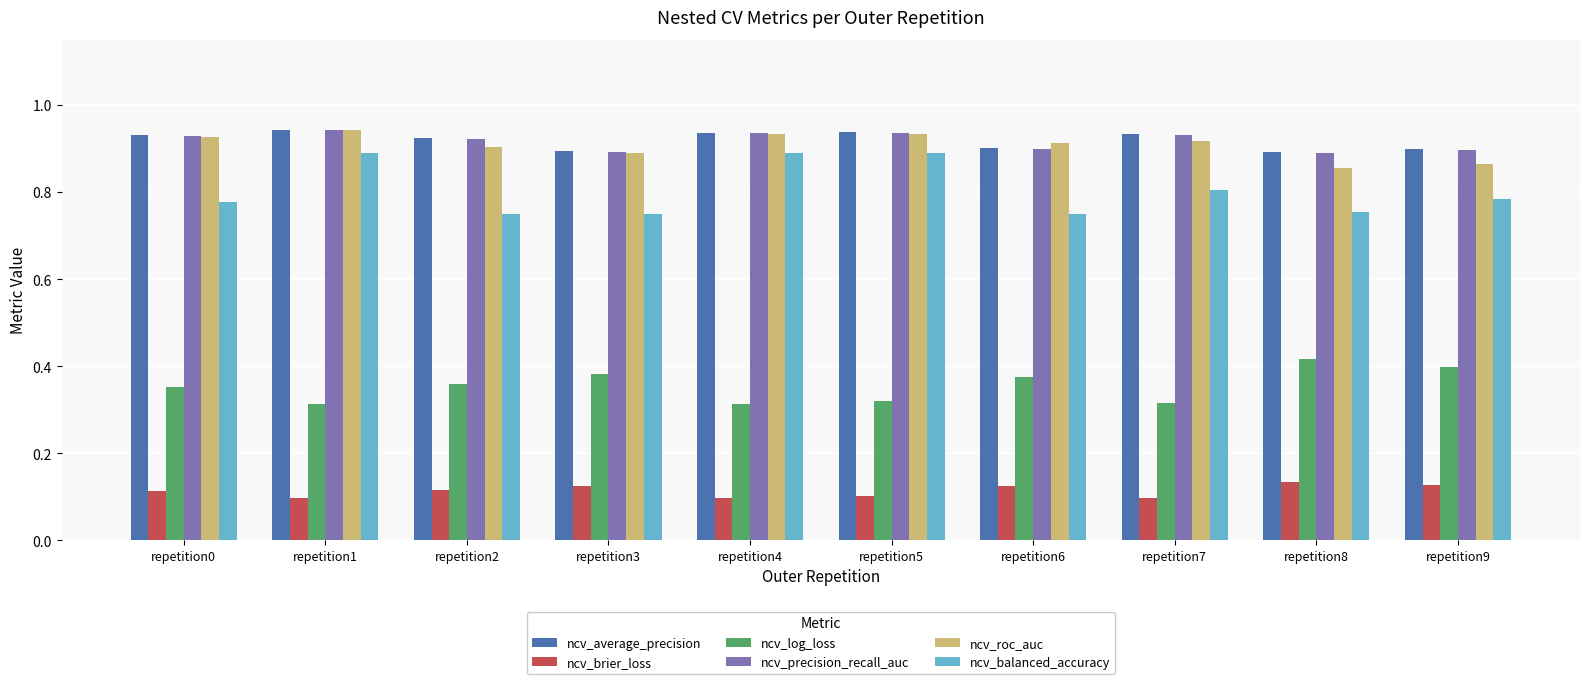

Between repetition2 and repetition5, which series saw the biggest shift?

ncv_balanced_accuracy